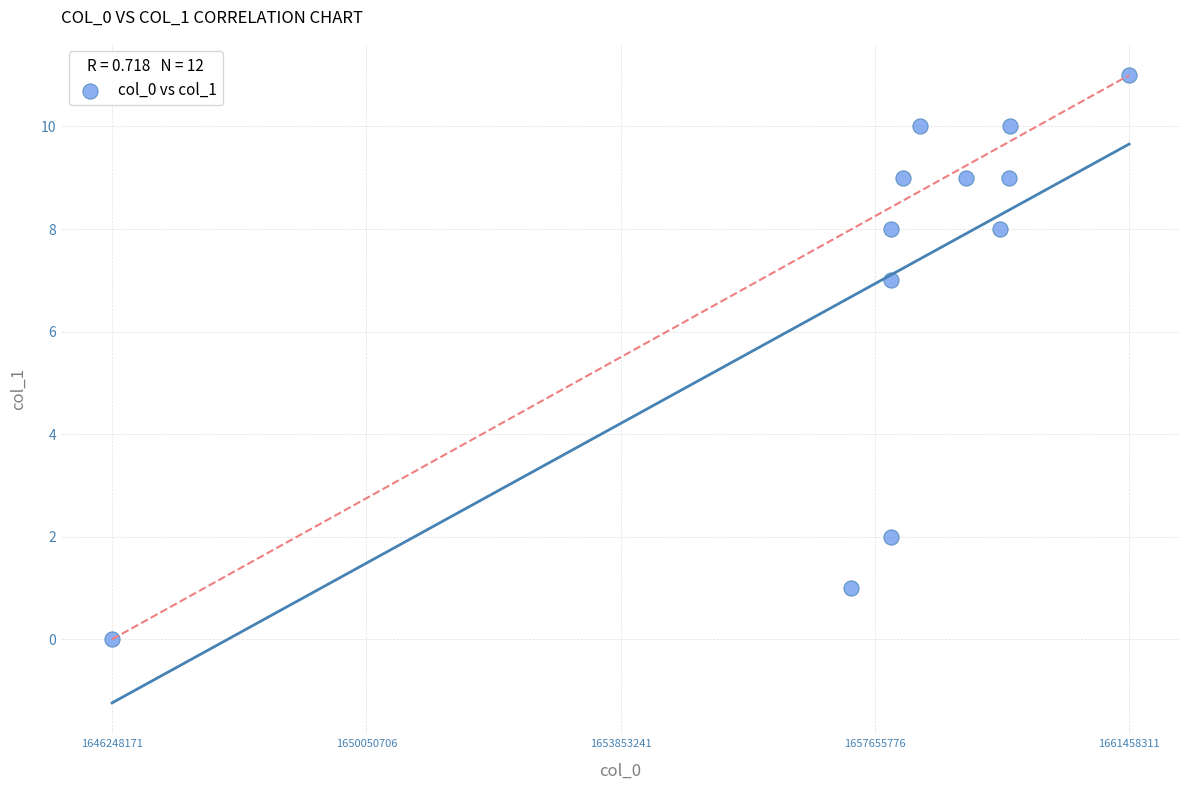

What Y value in the scatter plot is closest to 5?

7